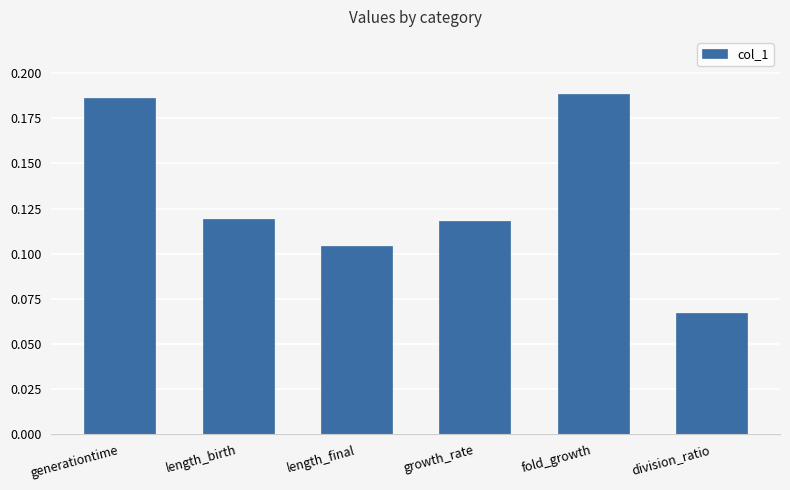

What is the sum of the values at growth_rate and generationtime?

0.3